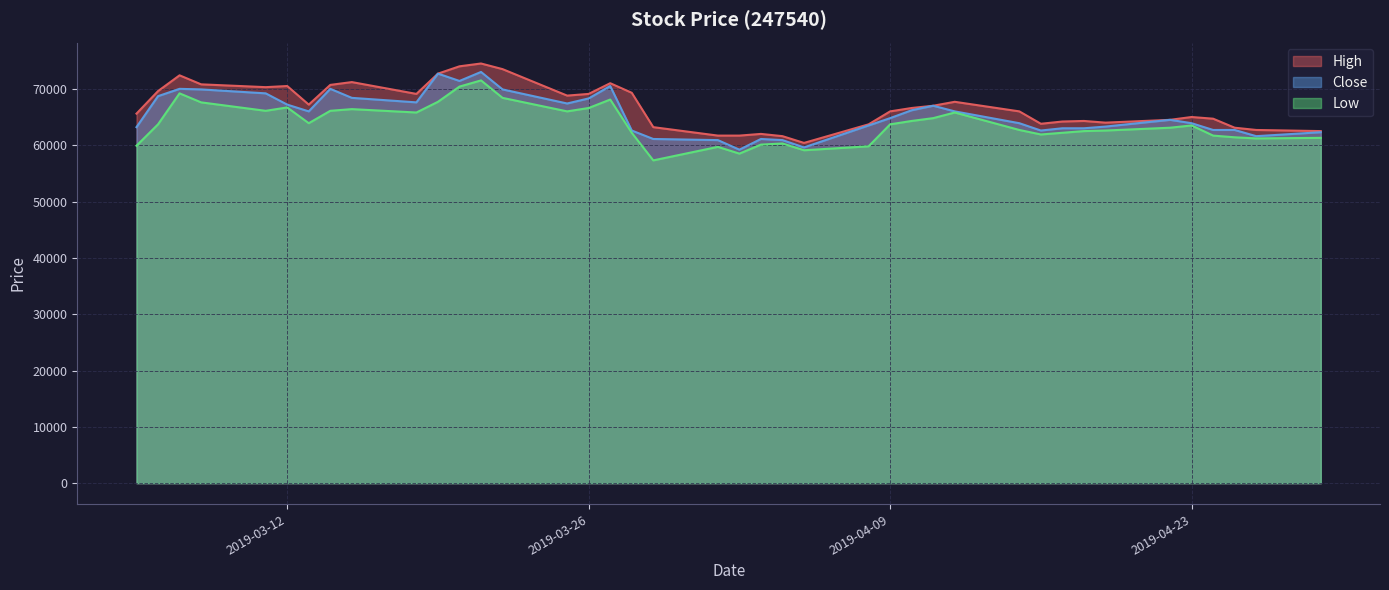

What is the greatest value displayed?

74500